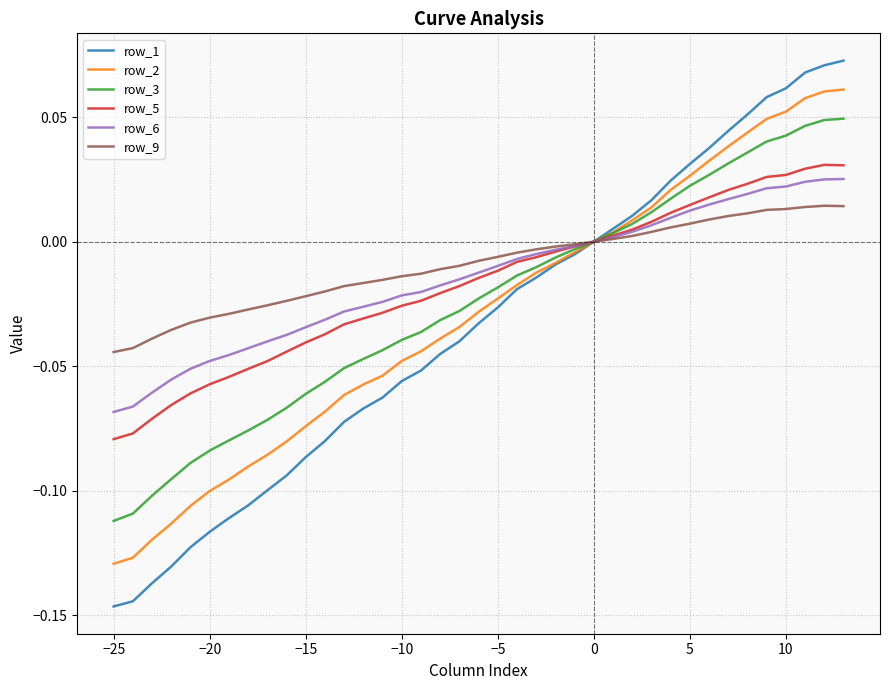

True or false: row_9 and row_6 cross at least once.

False